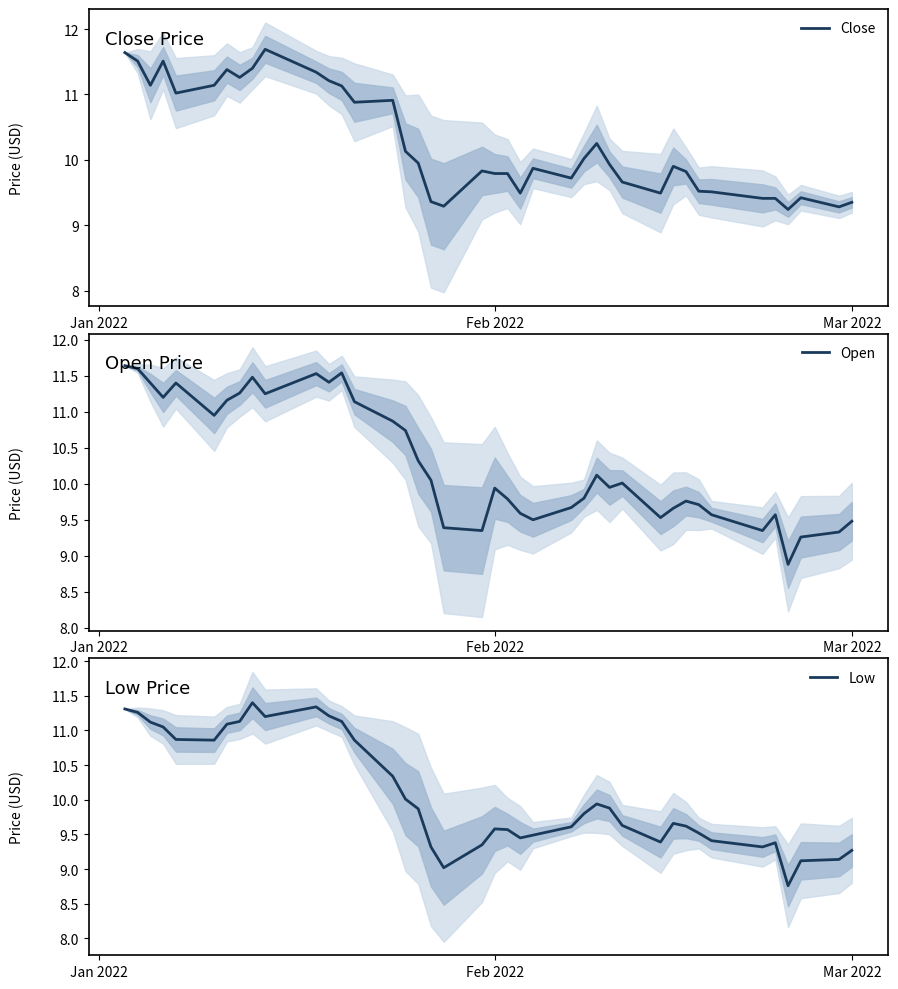

True or false: Open and Low cross at least once.

False